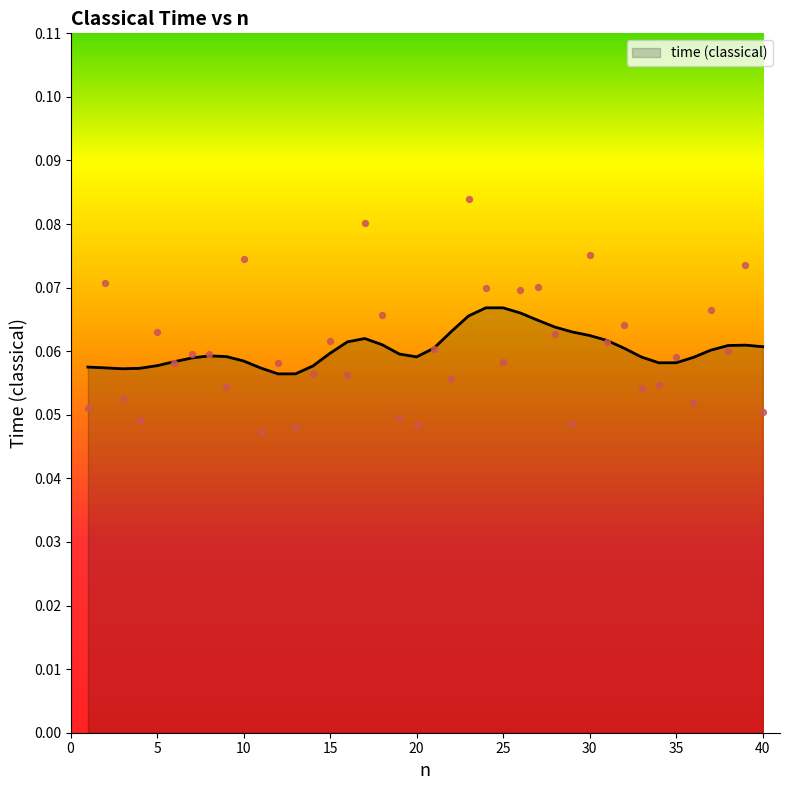

Between 13 and 13, which is larger?

13